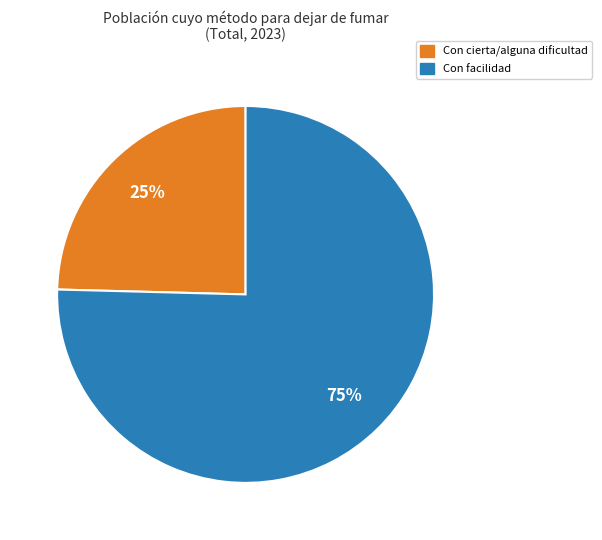

Is there any slice that represents more than half of the pie?

Yes